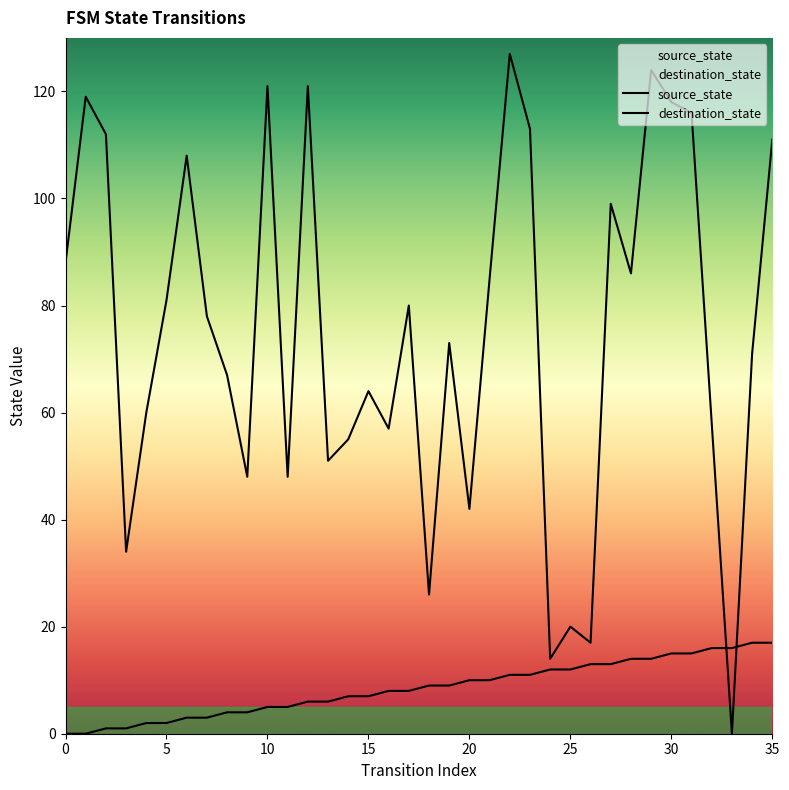

Which has a higher value, 28 or 19?

28